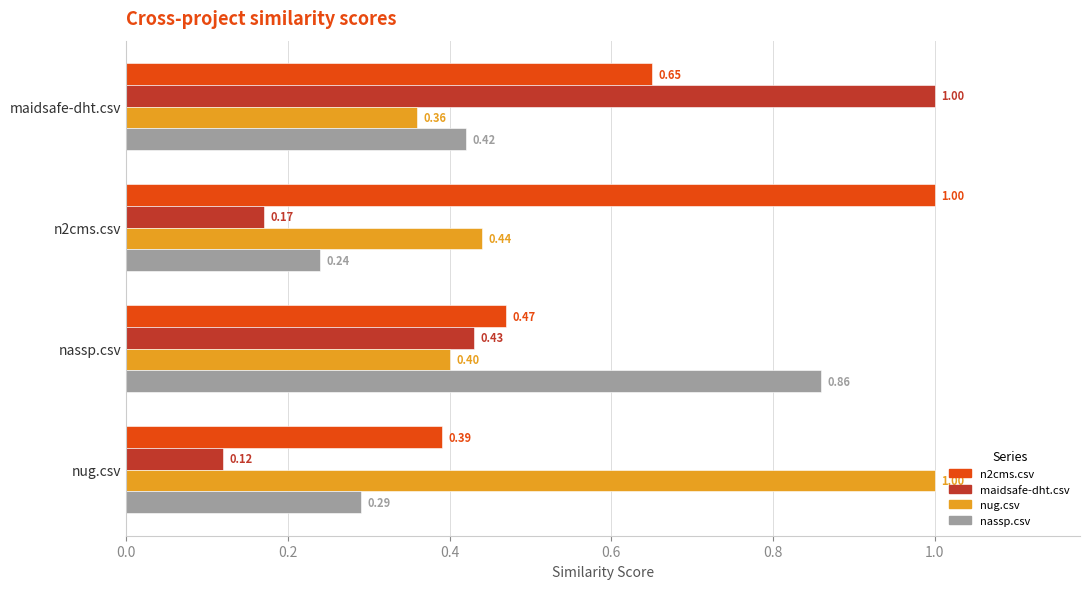

What is the sum of the nug.csv values at nassp.csv and n2cms.csv?

0.8